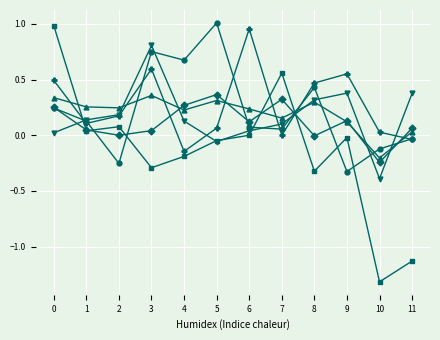

Does the chart display data point markers on the line(s)?

Yes